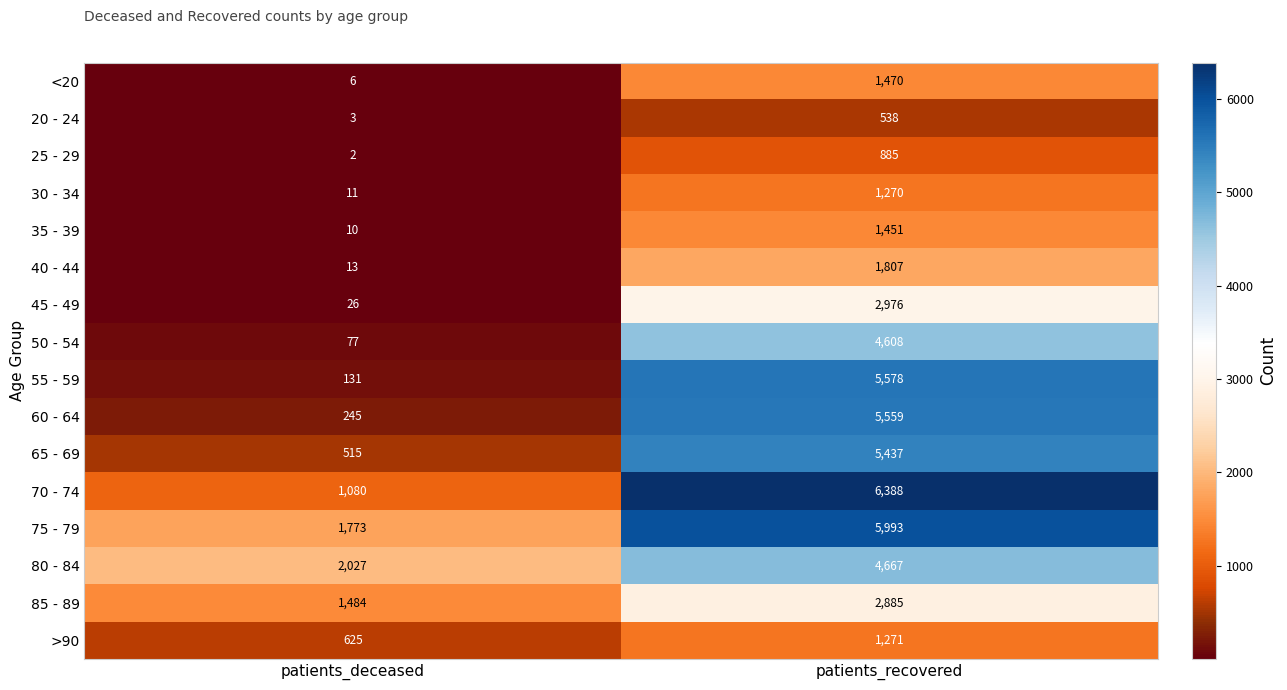

Rank the series at patients_deceased from highest to lowest value.

80 - 84, 75 - 79, 85 - 89, 70 - 74, >90, 65 - 69, 60 - 64, 55 - 59, 50 - 54, 45 - 49, 40 - 44, 30 - 34, 35 - 39, <20, 20 - 24, 25 - 29